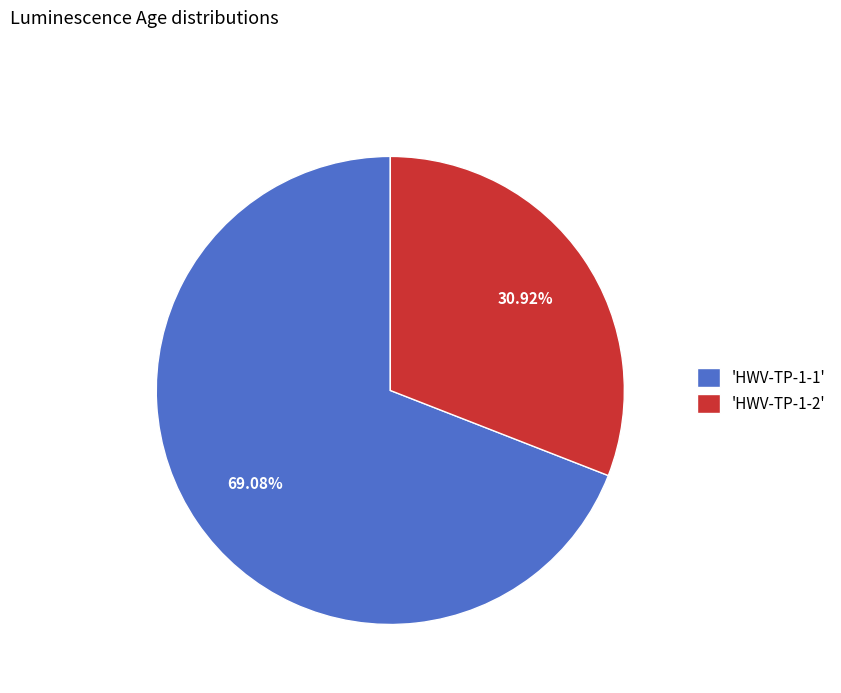

Combined, do 'HWV-TP-1-2' and 'HWV-TP-1-1' account for over 50%?

Yes